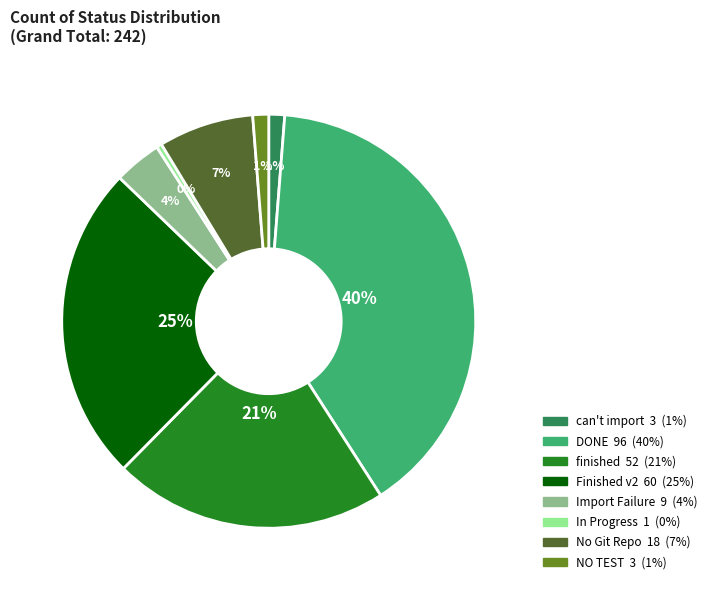

Between In Progress and finished, which is larger?

finished